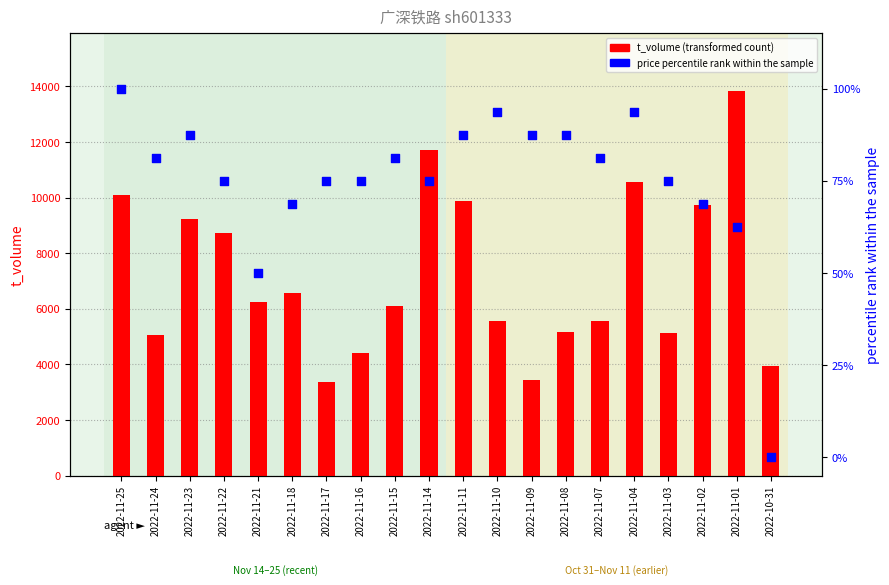

What is the total value across all series at 2022-11-22?

8796.0